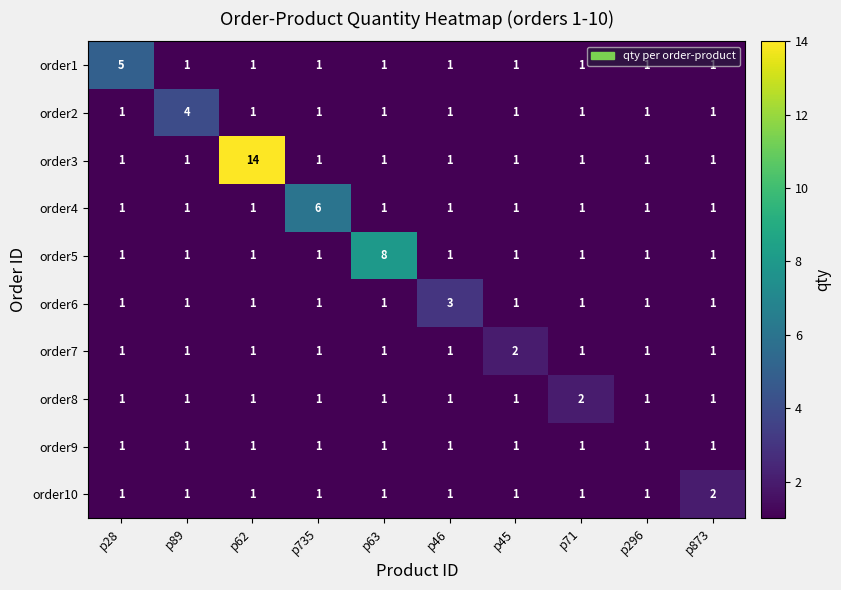

How many series are shown in this chart?

10